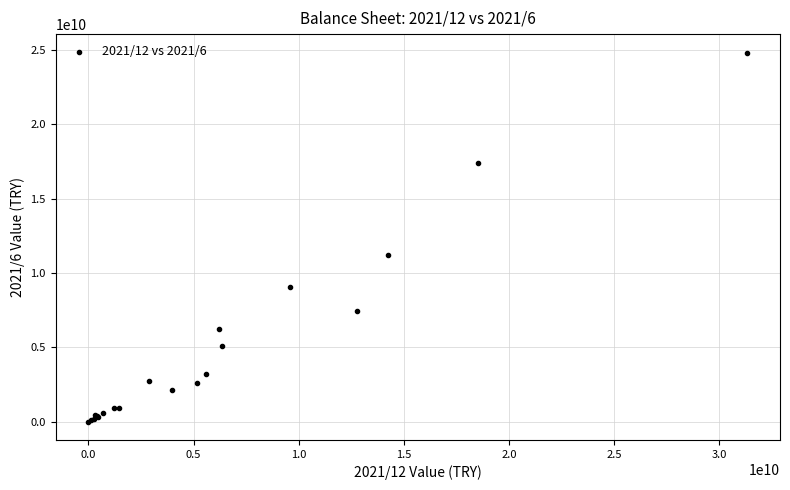

What Y value in the scatter plot is closest to 12417872000?

11185345000